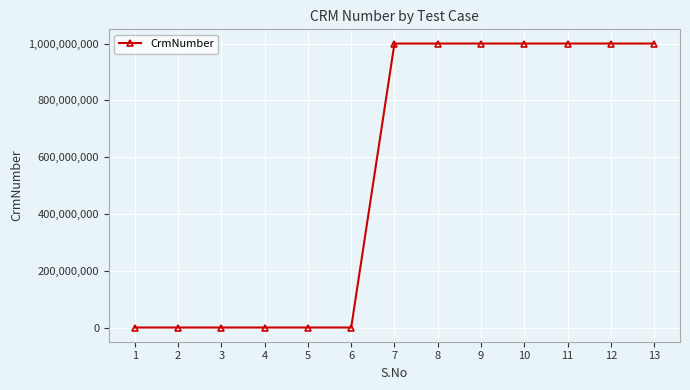

Reading left to right, what are all the values shown in this chart?

1=0	2=0	3=0	4=0	5=0	6=0	7=1000181722	8=1000181722	9=1000181722	10=1000181722	11=1000181722	12=1000181722	13=1000181722